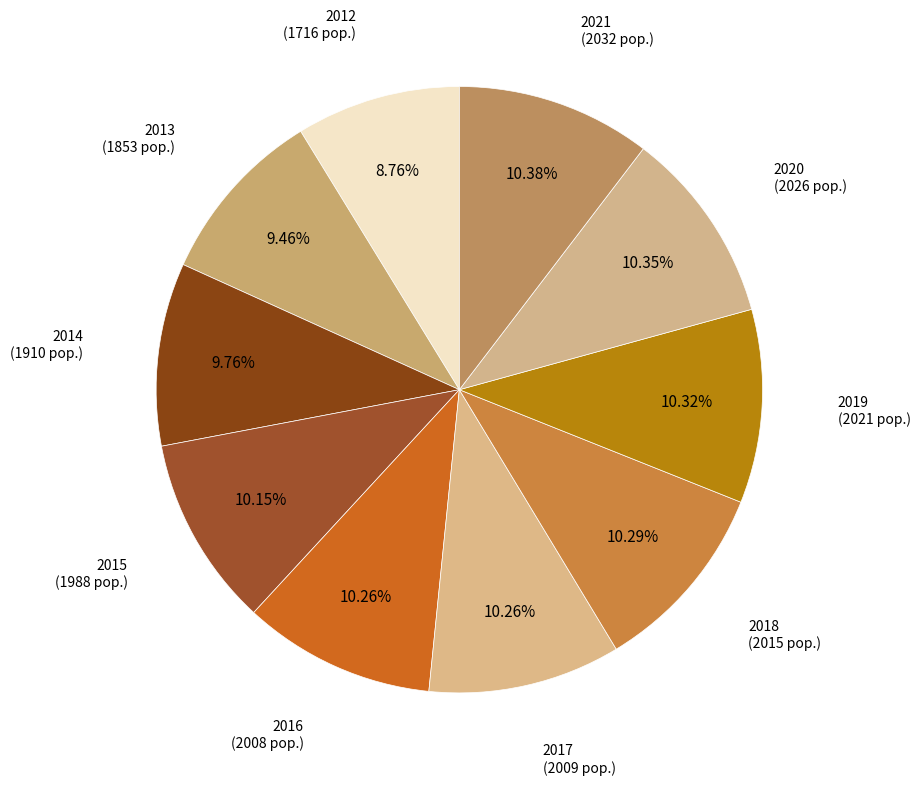

Count the number of slices in the pie.

10